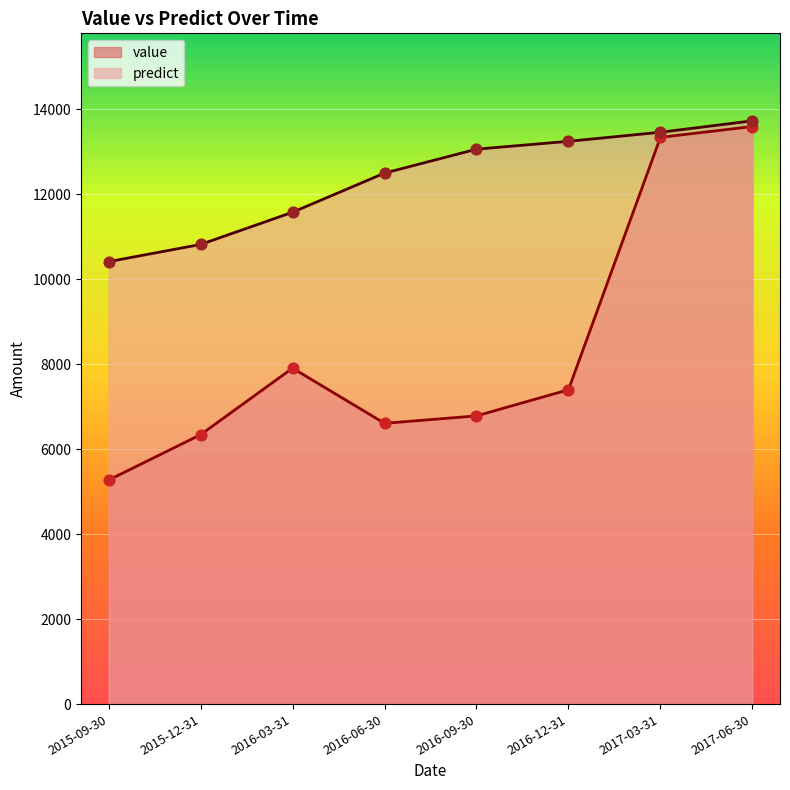

What is the total value across all series at 2016-12-31?

20644.7